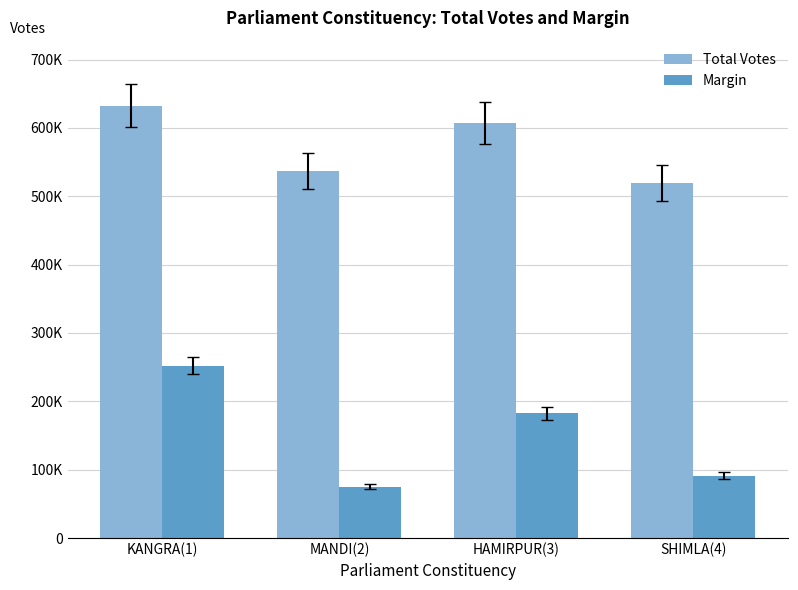

Are the bars horizontal?

No